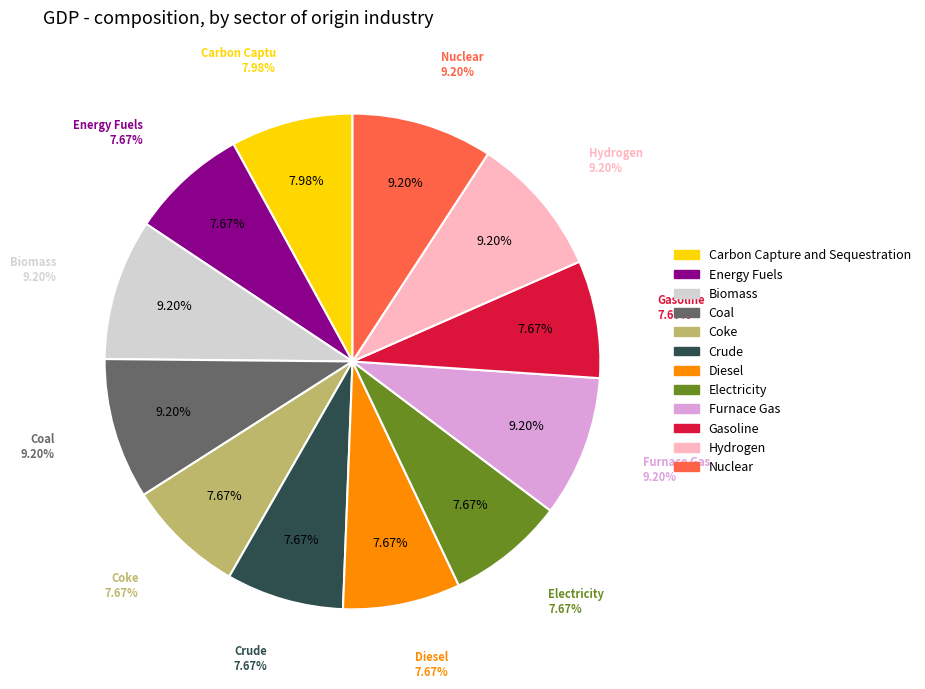

What is the smallest slice in the pie chart?

Energy Fuels